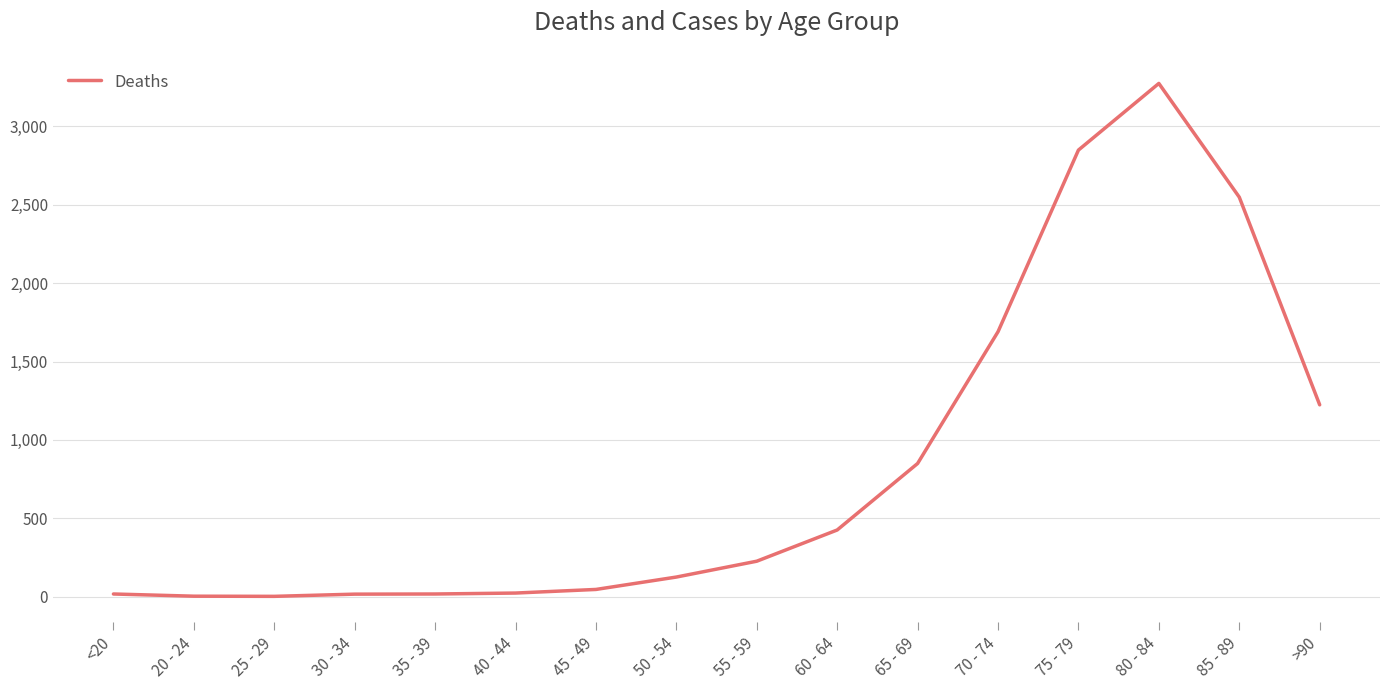

The value at 80 - 84 is 5362. True or false?

False